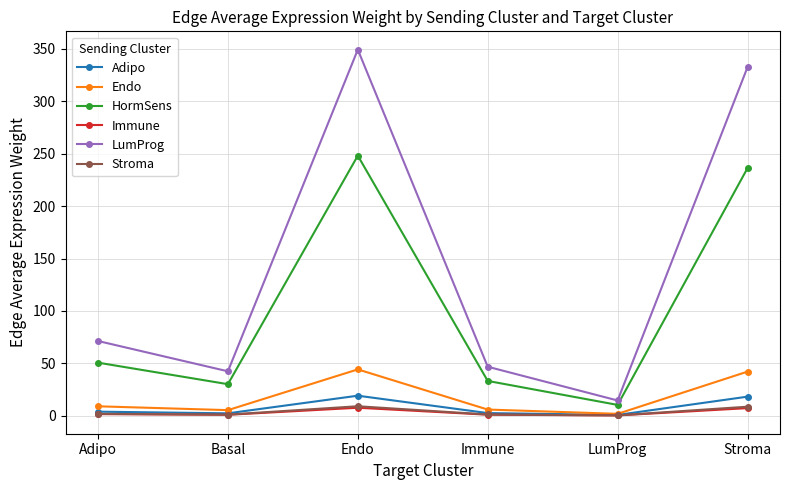

At which category is the sum across all series the highest?

Endo